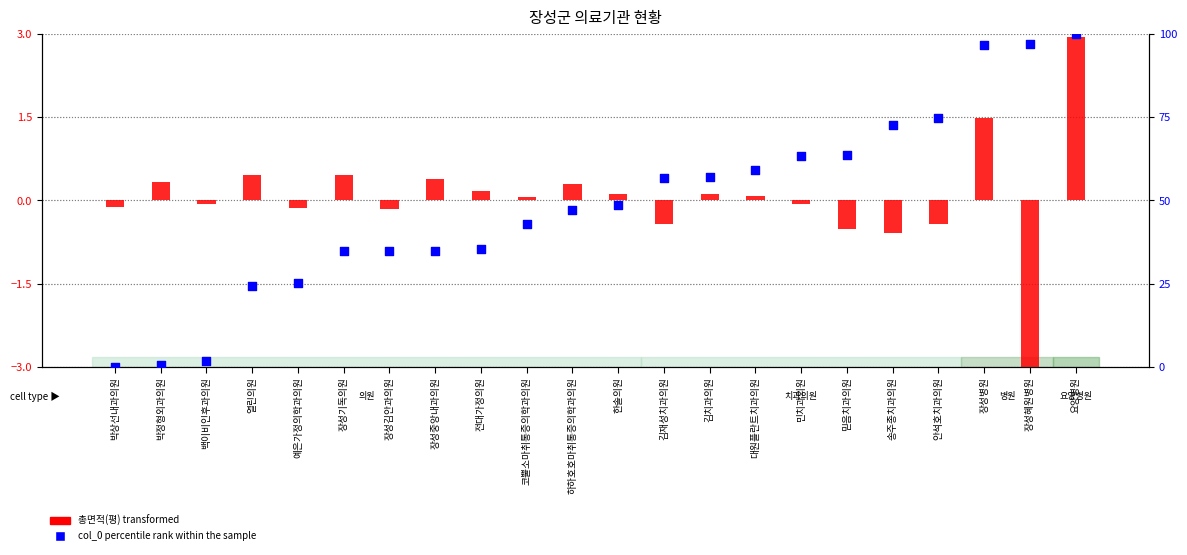

Which series has the largest total across all categories?

col_0 percentile rank within the sample